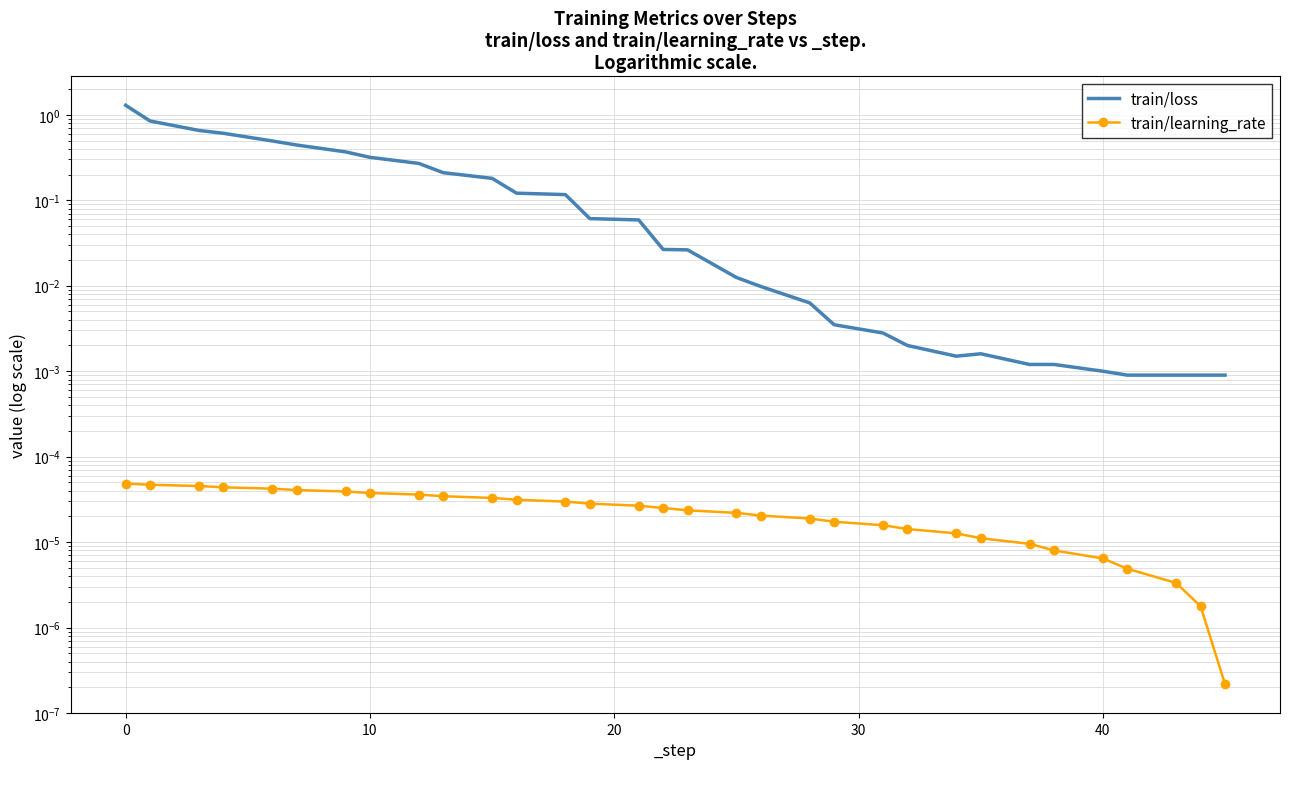

List the series in order of their overall mean, highest first.

train/loss, train/learning_rate